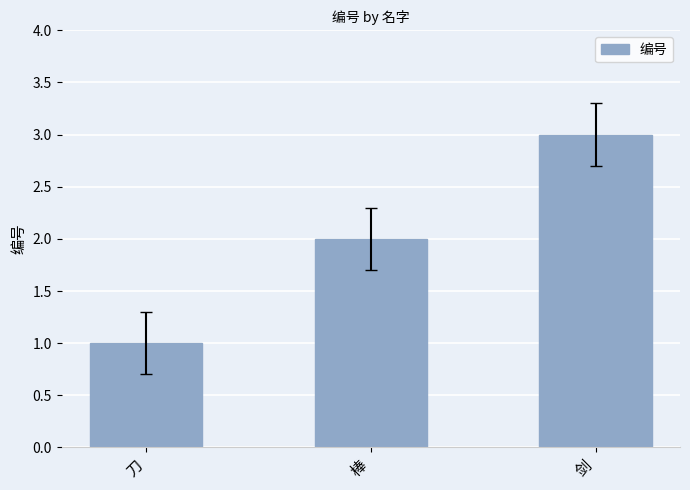

Which has a higher value, 刀 or 棒?

棒